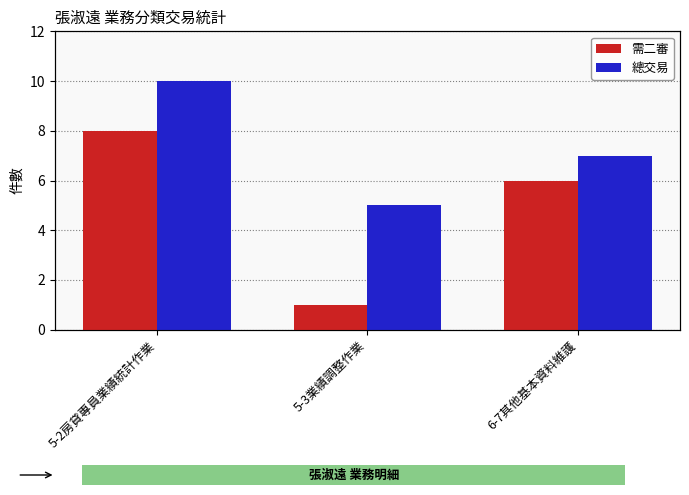

Which has a higher value, 6-7其他基本資料維護 or 5-2房貸專員業績統計作業?

5-2房貸專員業績統計作業